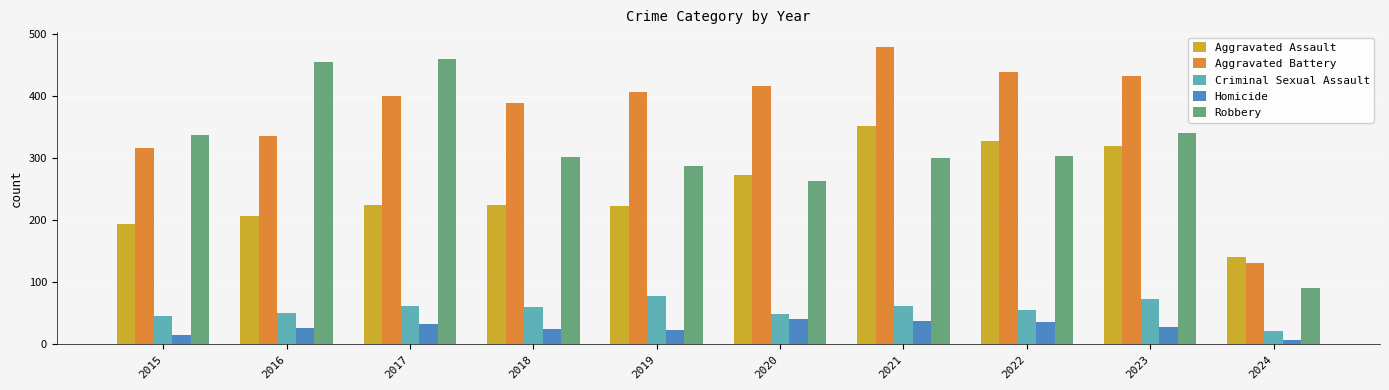

What is the difference between the maximum and minimum values in the Aggravated Assault series?

212